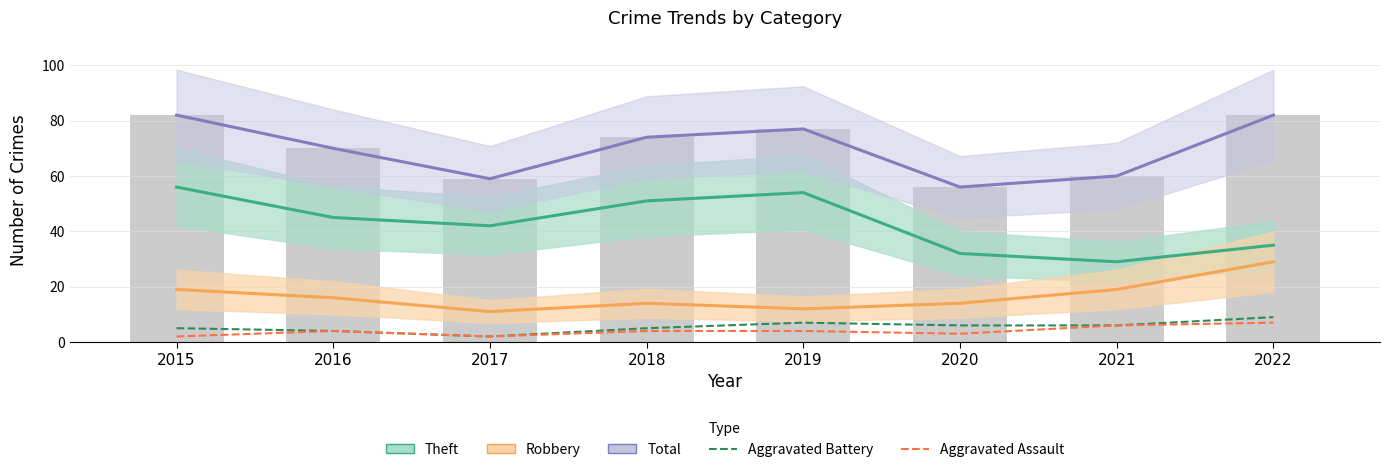

What is the sum of the Aggravated Assault values at 2015 and 2017?

4